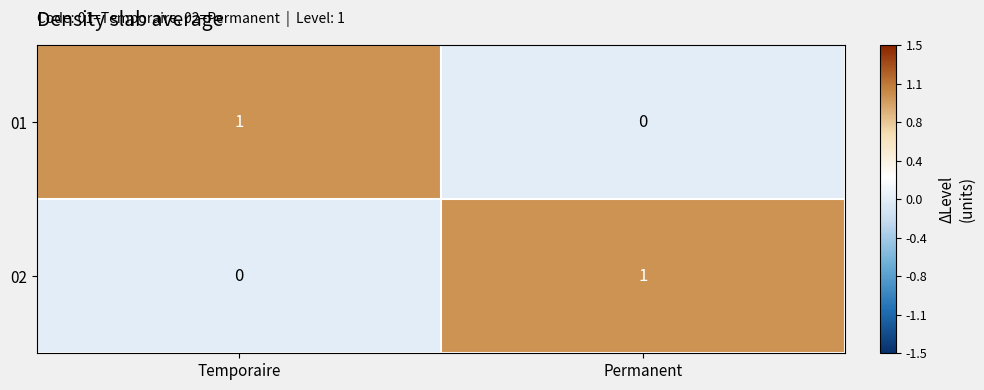

Reading right to left, transcribe all the data shown in this chart.

01: Permanent=0	Temporaire=1
02: Permanent=1	Temporaire=0